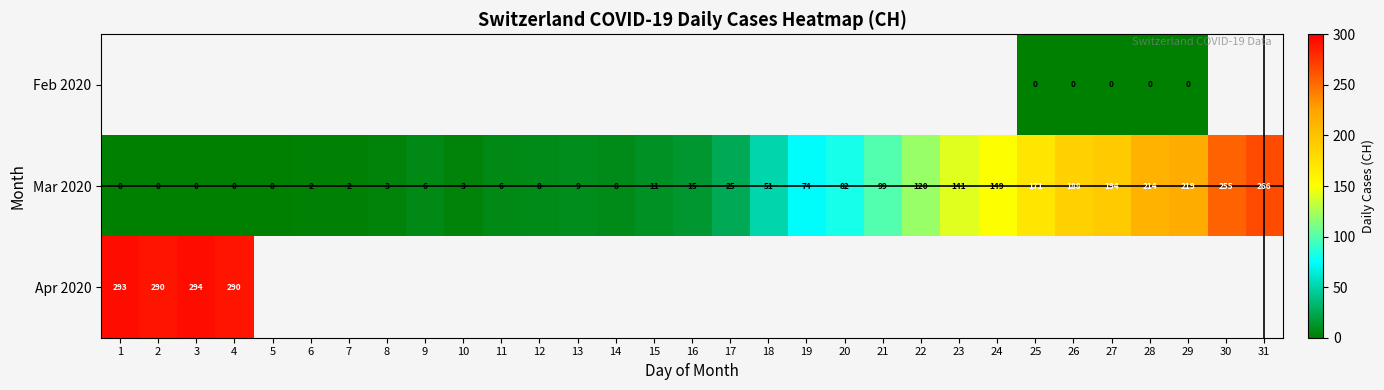

The value of Mar 2020 at 6 is 2. True or false?

True